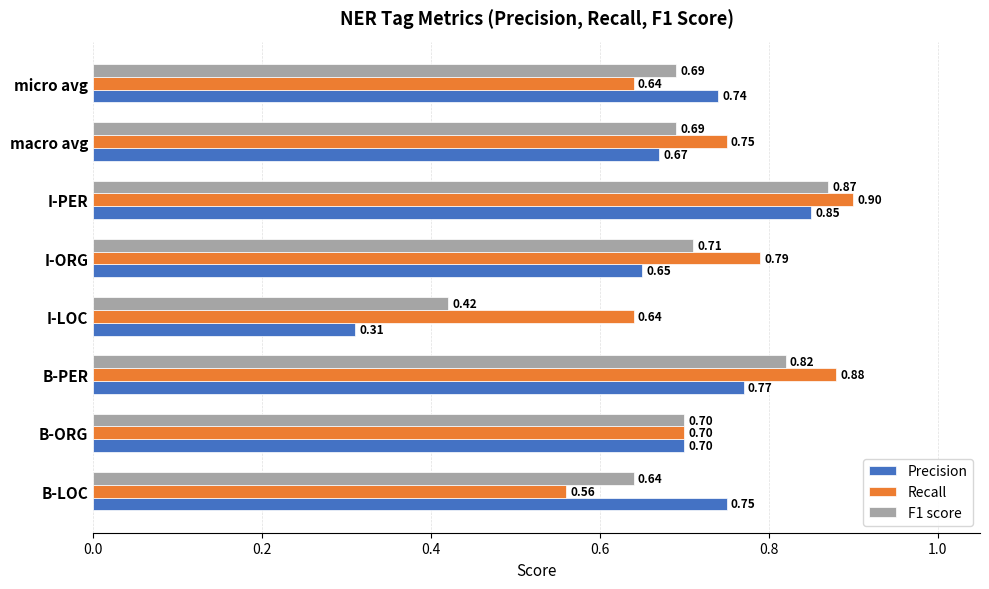

Which series has the widest spread of values?

Precision